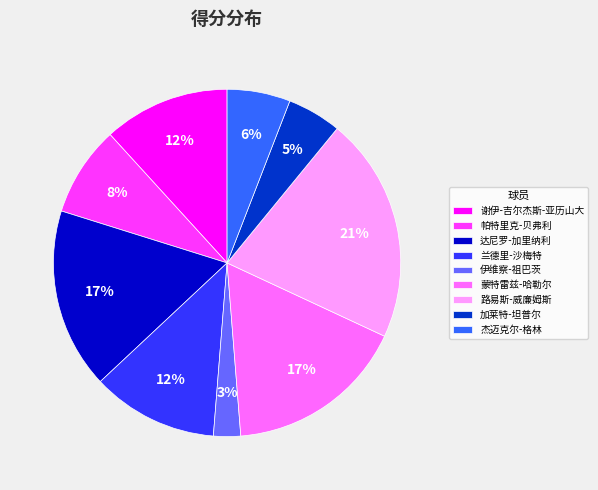

Combined, do 杰迈克尔-格林 and 达尼罗-加里纳利 account for over 50%?

No